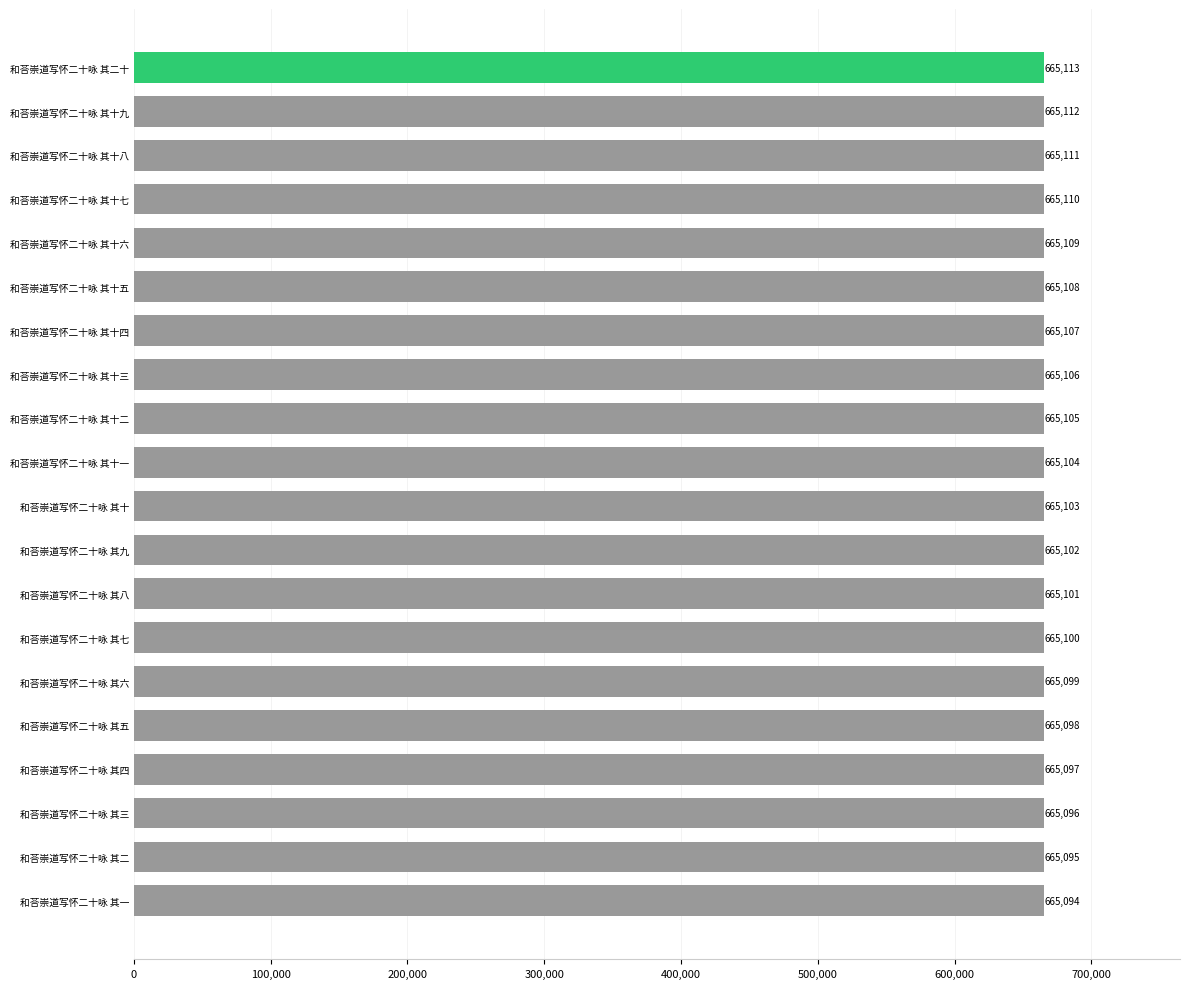

What value does the data have at 和荅崇道写怀二十咏 其十一?

665104